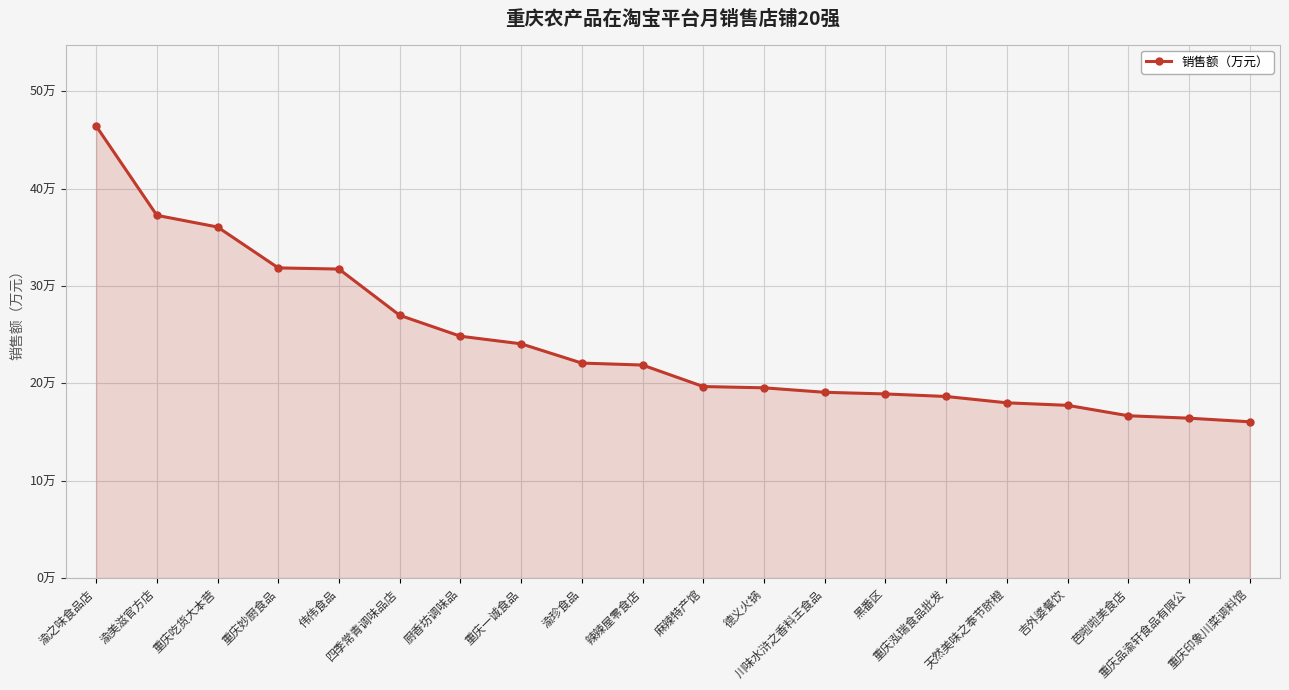

What is the value of the 16th point from the left?

18.0